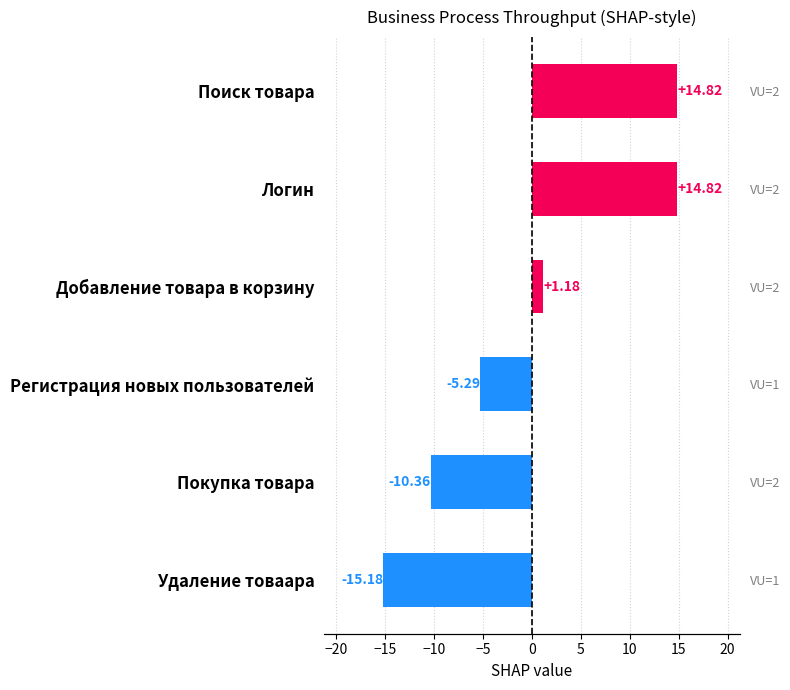

Which has a higher value, Удаление товаара or Логин?

Логин